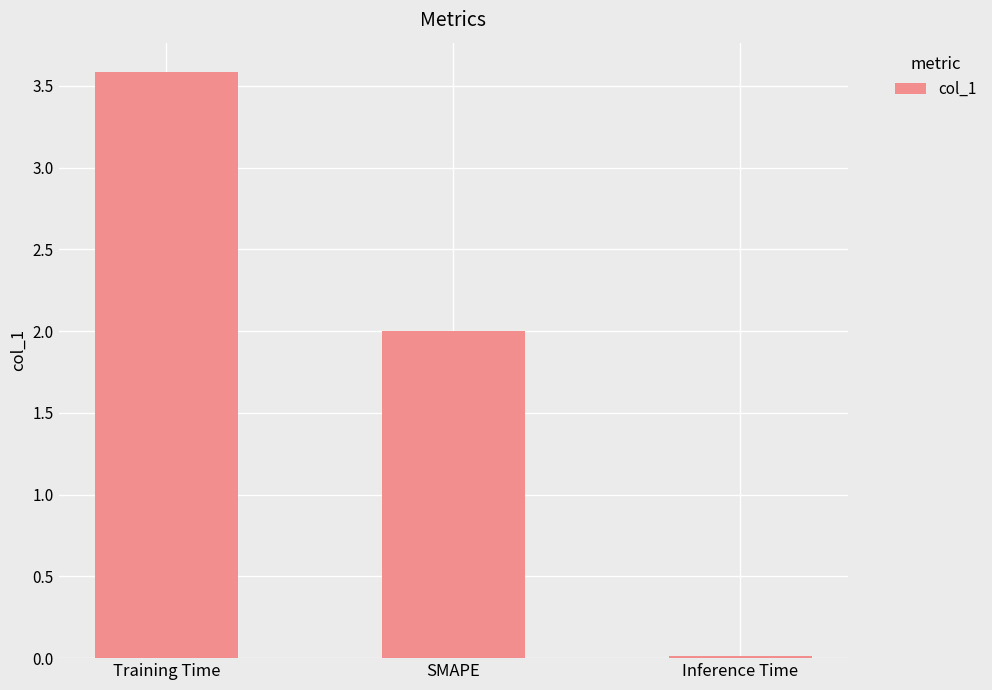

How many bars are there in total?

3